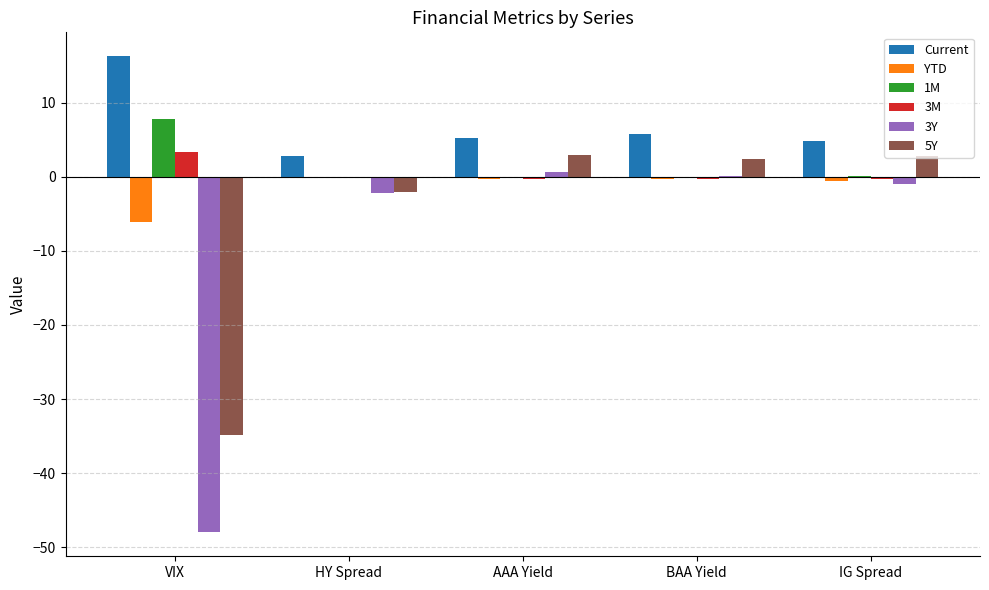

What is the sum of all 3M values?

2.4